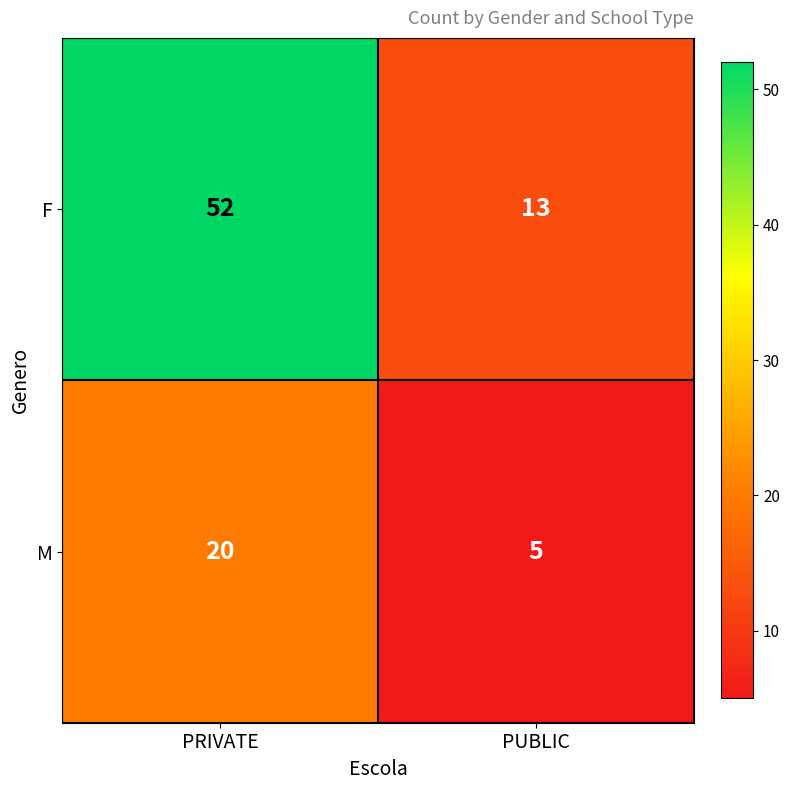

List the series in order of their overall mean, highest first.

F, M